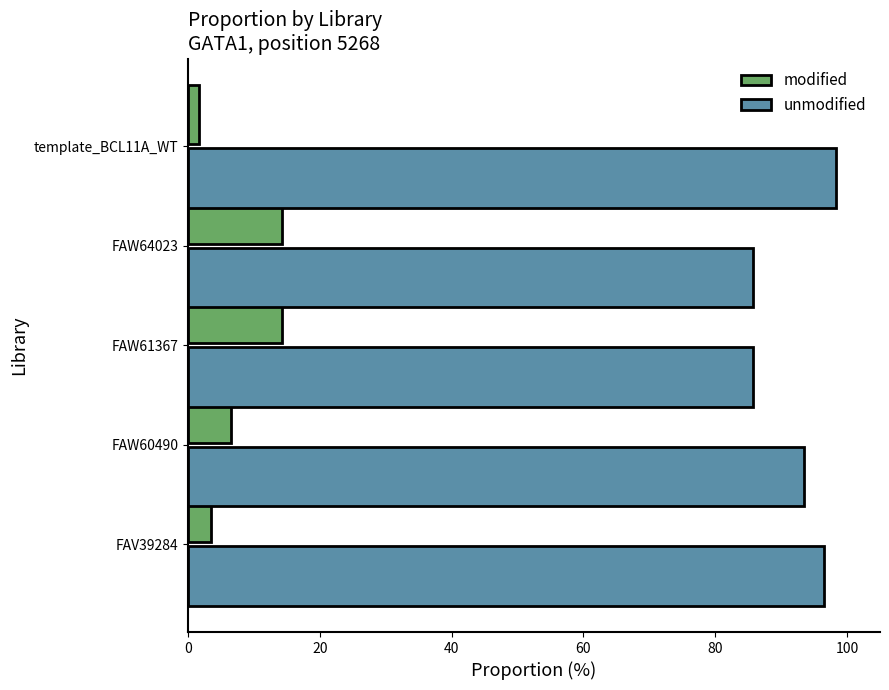

What is the total value across all series at FAW60490?

100.0